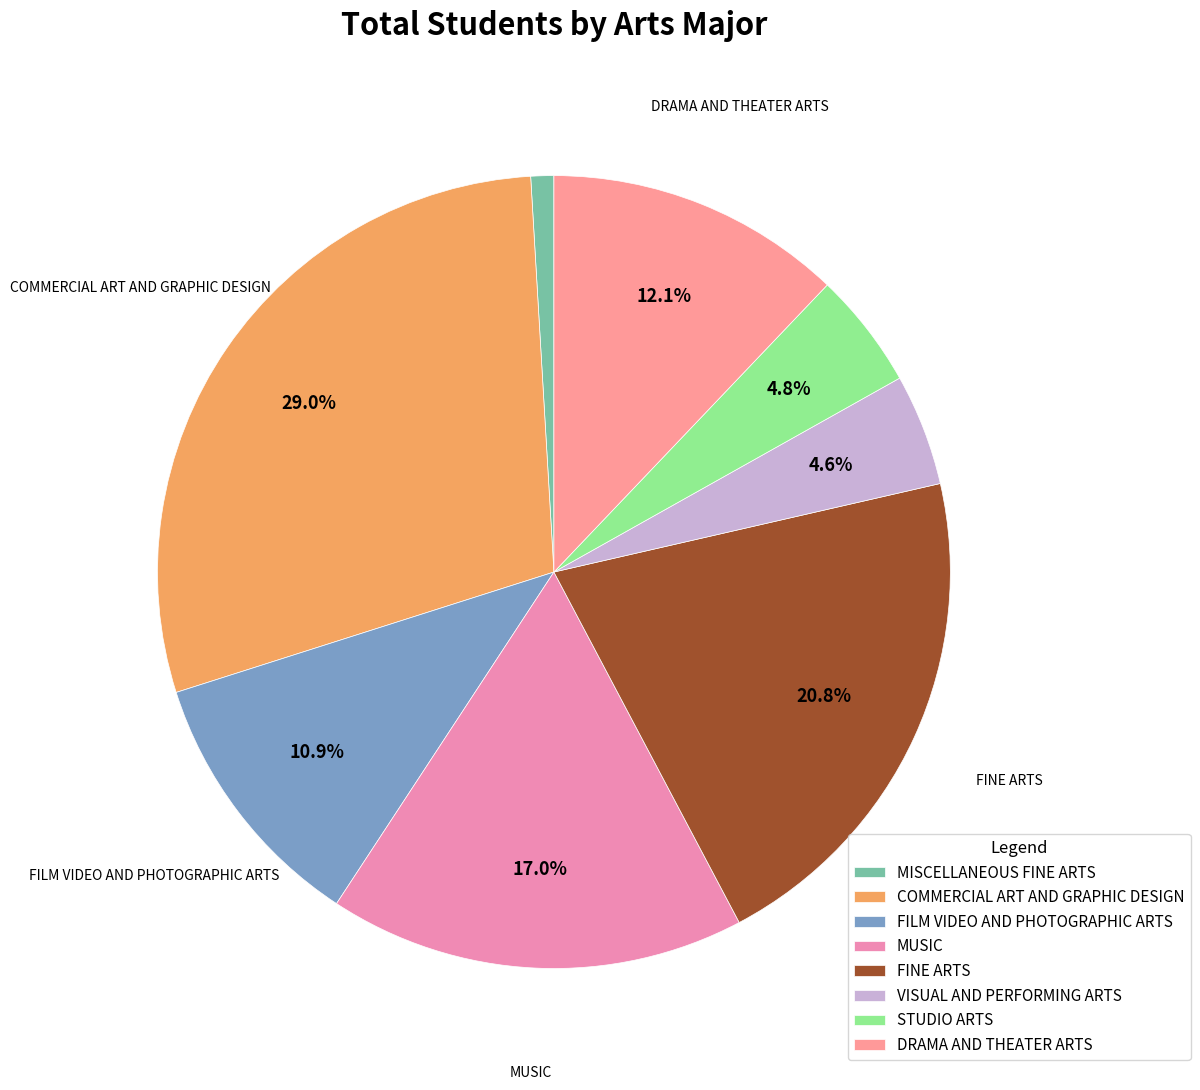

Is the sum of MUSIC and STUDIO ARTS greater than half?

No